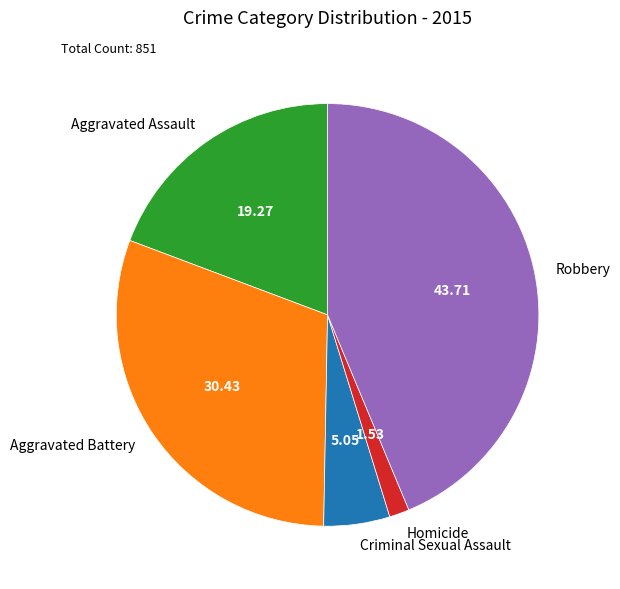

Is Aggravated Battery the majority of the pie?

No